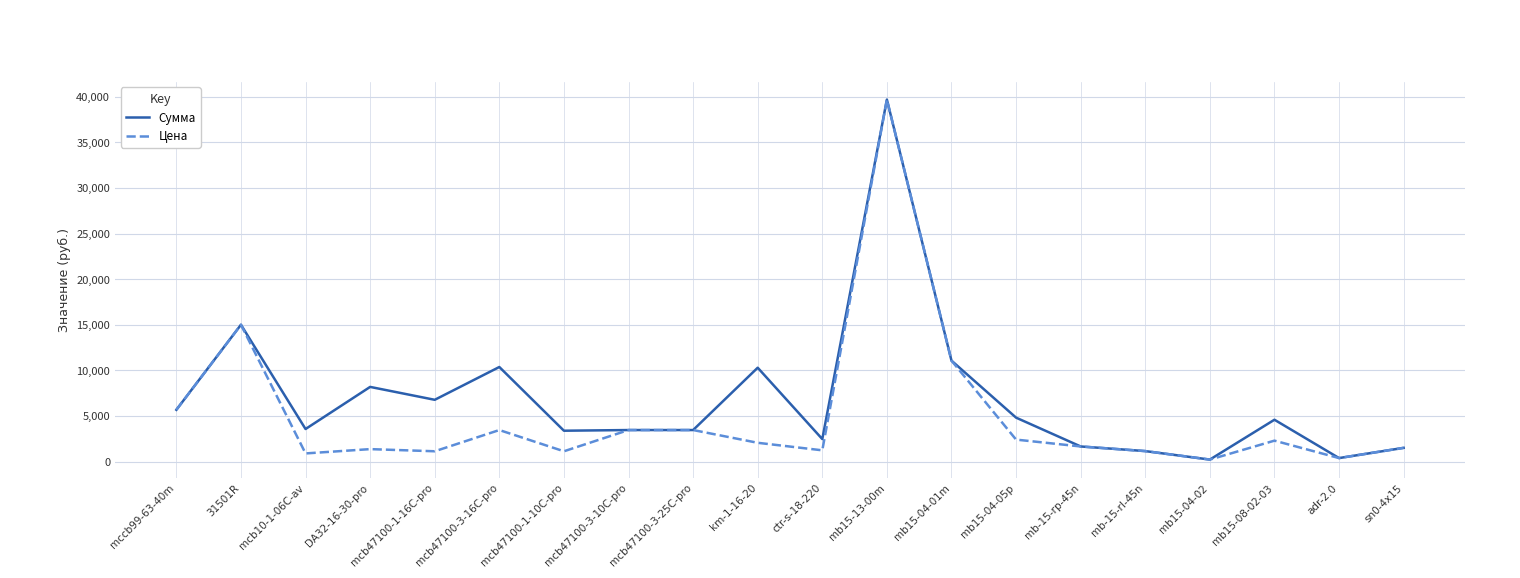

What is the difference between the maximum and second lowest values in the Цена series?

39303.9